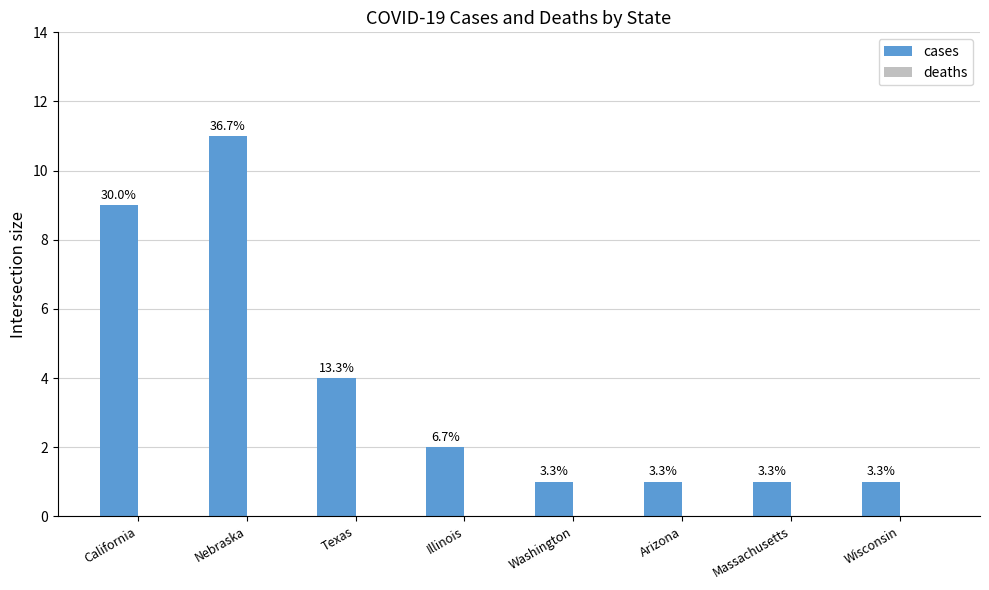

Does the chart contain any negative values?

No